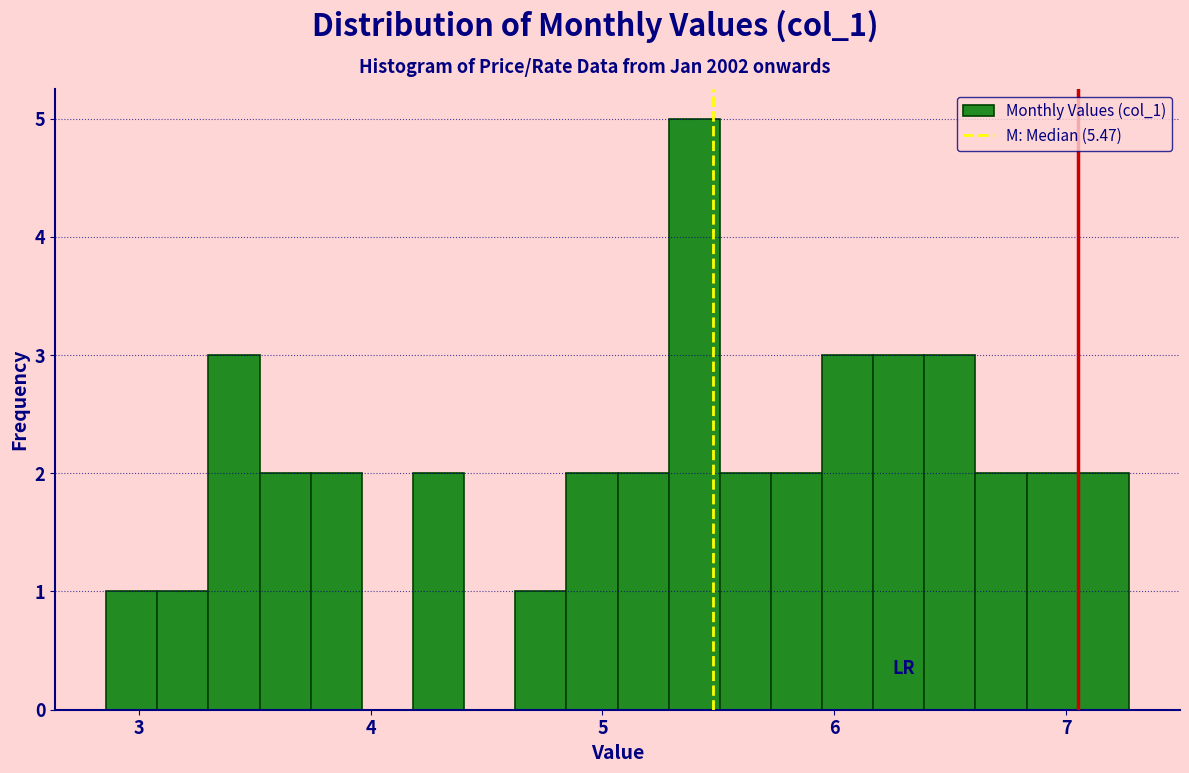

Around what value on the x-axis is the tallest bar? Give the approximate position of its centre, as read against the axis.

5.4